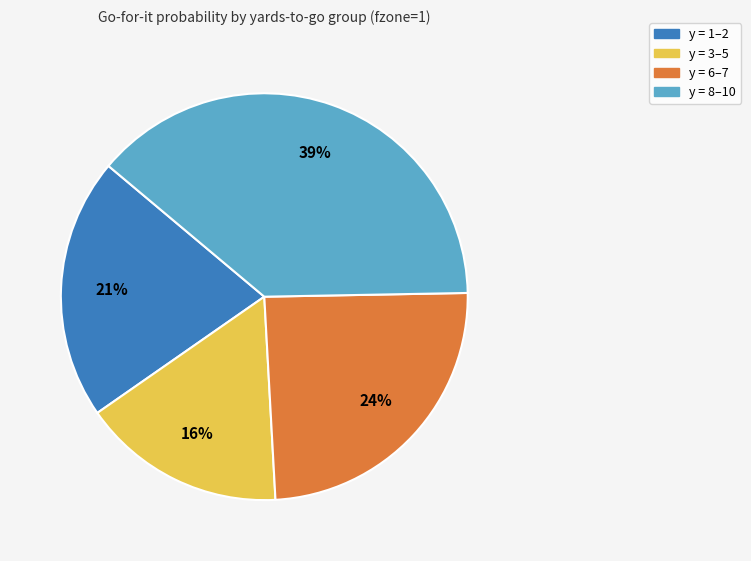

Between y = 3–5 and y = 6–7, which is larger?

y = 6–7